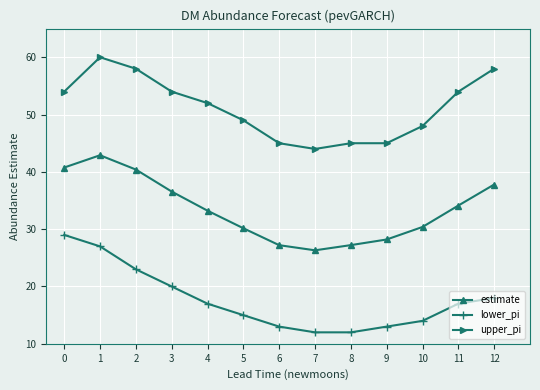

True or false: lower_pi has a value of 24.8 at 12.

False